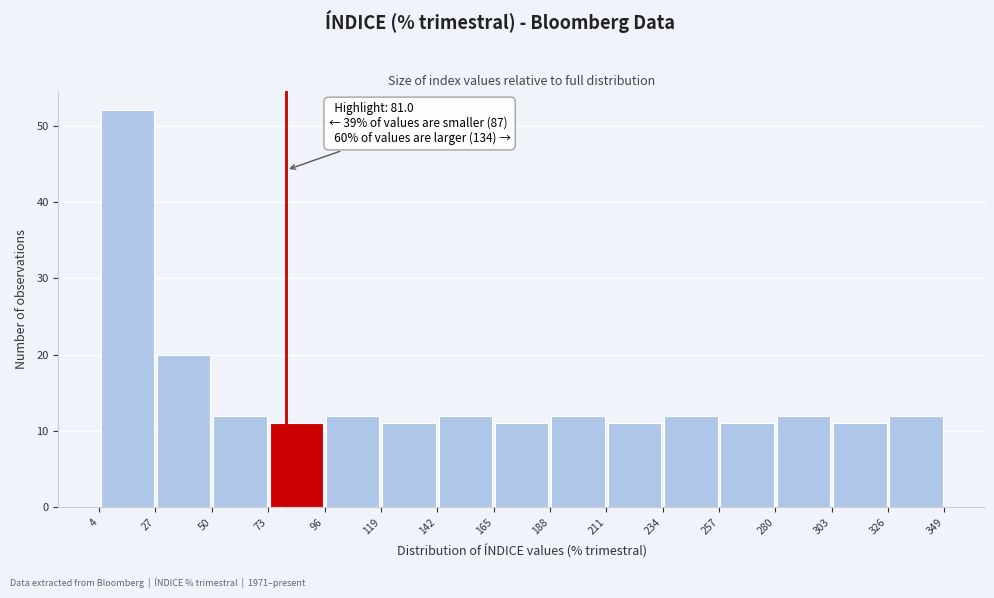

Over which range of the x-axis is the bar tallest?

4 to 27